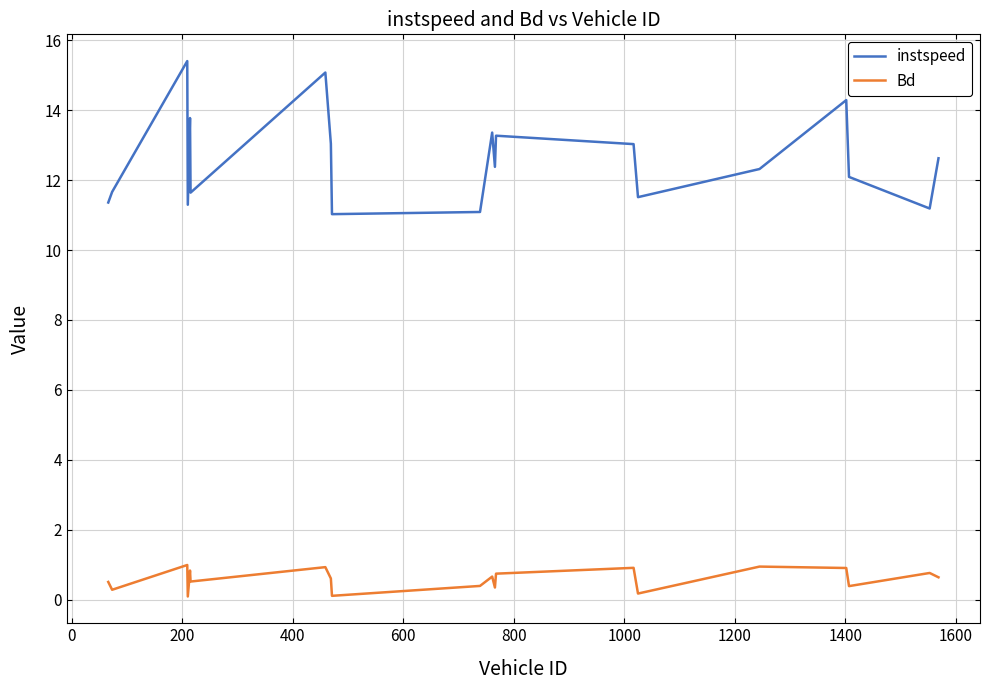

Which series has the widest spread of values?

instspeed